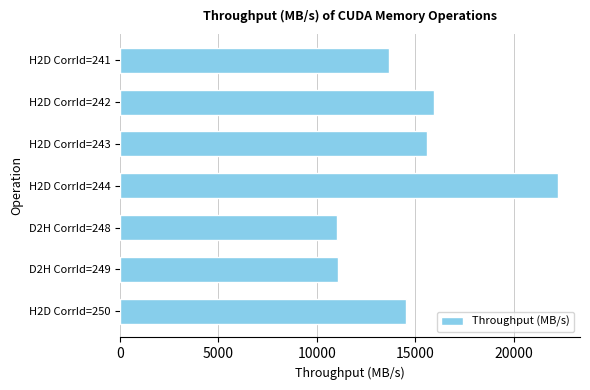

Is it true that the value at H2D CorrId=242 is 9780.3?

False